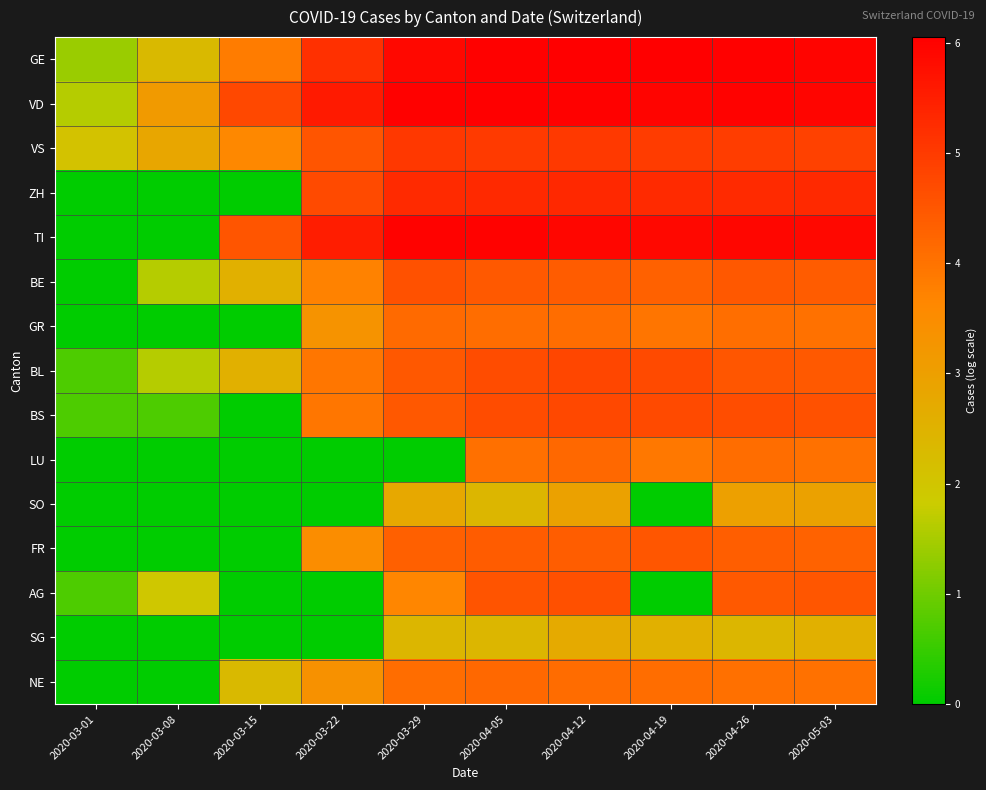

Reading right to left, extract all data points from this chart.

GE: 2020-05-03=6.0	2020-04-26=6.0	2020-04-19=6.0	2020-04-12=6.1	2020-04-05=6.0	2020-03-29=5.9	2020-03-22=5.2	2020-03-15=3.9	2020-03-08=2.3	2020-03-01=1.4
VD: 2020-05-03=5.9	2020-04-26=6.0	2020-04-19=6.0	2020-04-12=6.0	2020-04-05=6.0	2020-03-29=6.0	2020-03-22=5.6	2020-03-15=4.8	2020-03-08=3.1	2020-03-01=1.6
VS: 2020-05-03=4.9	2020-04-26=4.9	2020-04-19=5.0	2020-04-12=5.0	2020-04-05=5.0	2020-03-29=5.0	2020-03-22=4.5	2020-03-15=3.6	2020-03-08=2.8	2020-03-01=2.1
ZH: 2020-05-03=5.3	2020-04-26=5.3	2020-04-19=5.3	2020-04-12=5.3	2020-04-05=5.3	2020-03-29=5.3	2020-03-22=4.7	2020-03-15=0.0	2020-03-08=0.0	2020-03-01=0.0
TI: 2020-05-03=5.9	2020-04-26=5.9	2020-04-19=5.9	2020-04-12=5.9	2020-04-05=6.0	2020-03-29=6.0	2020-03-22=5.5	2020-03-15=4.5	2020-03-08=0.0	2020-03-01=0.0
BE: 2020-05-03=4.4	2020-04-26=4.5	2020-04-19=4.3	2020-04-12=4.4	2020-04-05=4.5	2020-03-29=4.6	2020-03-22=3.7	2020-03-15=2.6	2020-03-08=1.6	2020-03-01=0.0
GR: 2020-05-03=4.0	2020-04-26=4.1	2020-04-19=4.0	2020-04-12=4.1	2020-04-05=4.1	2020-03-29=4.2	2020-03-22=3.3	2020-03-15=0.0	2020-03-08=0.0	2020-03-01=0.0
BL: 2020-05-03=4.5	2020-04-26=4.5	2020-04-19=4.7	2020-04-12=4.8	2020-04-05=4.7	2020-03-29=4.5	2020-03-22=3.9	2020-03-15=2.6	2020-03-08=1.6	2020-03-01=0.7
BS: 2020-05-03=4.6	2020-04-26=4.7	2020-04-19=4.7	2020-04-12=4.8	2020-04-05=4.7	2020-03-29=4.5	2020-03-22=3.9	2020-03-15=0.0	2020-03-08=0.7	2020-03-01=0.7
LU: 2020-05-03=4.0	2020-04-26=4.1	2020-04-19=3.9	2020-04-12=4.2	2020-04-05=4.1	2020-03-29=0.0	2020-03-22=0.0	2020-03-15=0.0	2020-03-08=0.0	2020-03-01=0.0
SO: 2020-05-03=2.9	2020-04-26=3.0	2020-04-19=0.0	2020-04-12=2.9	2020-04-05=2.4	2020-03-29=2.8	2020-03-22=0.0	2020-03-15=0.0	2020-03-08=0.0	2020-03-01=0.0
FR: 2020-05-03=4.3	2020-04-26=4.4	2020-04-19=4.5	2020-04-12=4.4	2020-04-05=4.4	2020-03-29=4.3	2020-03-22=3.5	2020-03-15=0.0	2020-03-08=0.0	2020-03-01=0.0
AG: 2020-05-03=4.5	2020-04-26=4.5	2020-04-19=0.0	2020-04-12=4.6	2020-04-05=4.6	2020-03-29=3.7	2020-03-22=0.0	2020-03-15=0.0	2020-03-08=1.9	2020-03-01=0.7
SG: 2020-05-03=2.6	2020-04-26=2.4	2020-04-19=2.6	2020-04-12=2.7	2020-04-05=2.4	2020-03-29=2.4	2020-03-22=0.0	2020-03-15=0.0	2020-03-08=0.0	2020-03-01=0.0
NE: 2020-05-03=4.0	2020-04-26=4.1	2020-04-19=4.1	2020-04-12=4.1	2020-04-05=4.2	2020-03-29=4.1	2020-03-22=3.4	2020-03-15=2.3	2020-03-08=0.0	2020-03-01=0.0